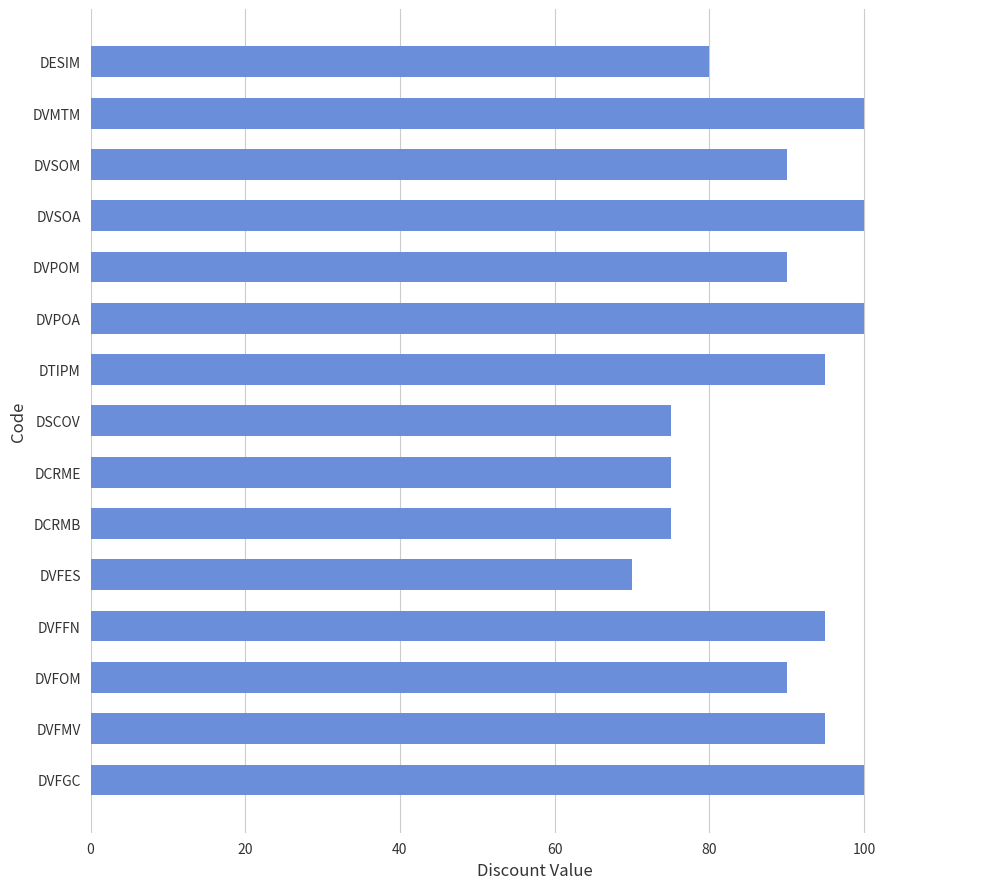

Between DVFES and DVSOM, which is larger?

DVSOM